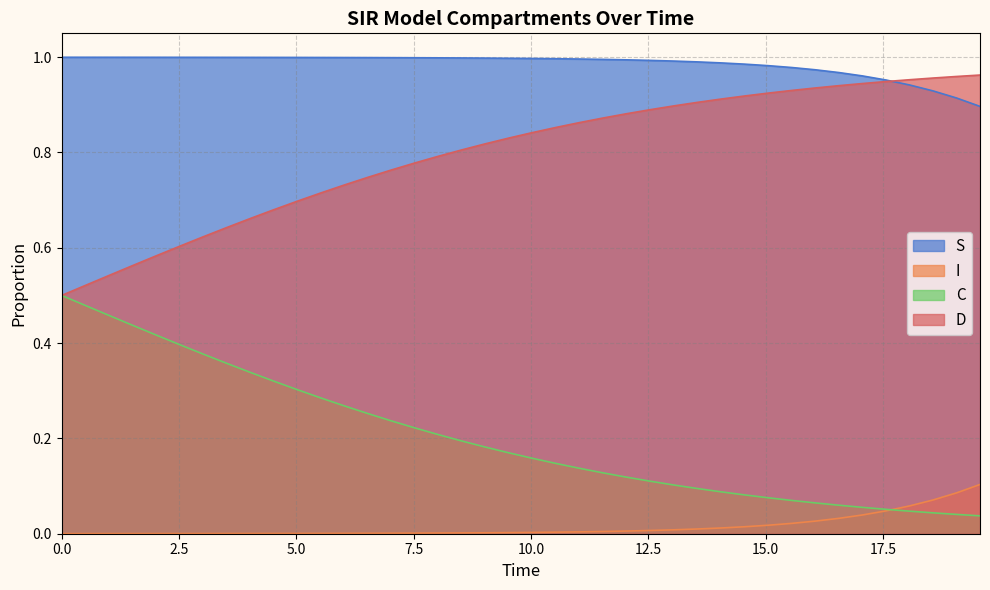

True or false: I and S intersect in this chart.

False